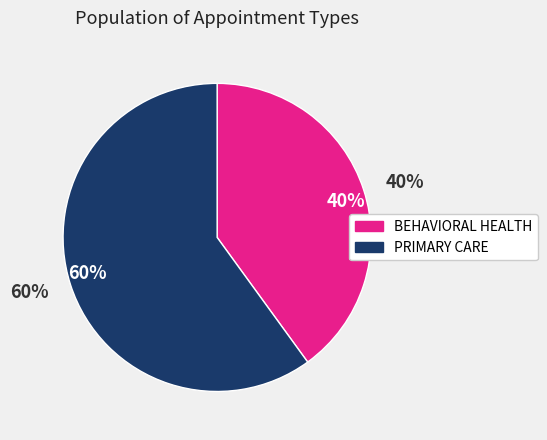

Which slice is the largest?

PRIMARY CARE